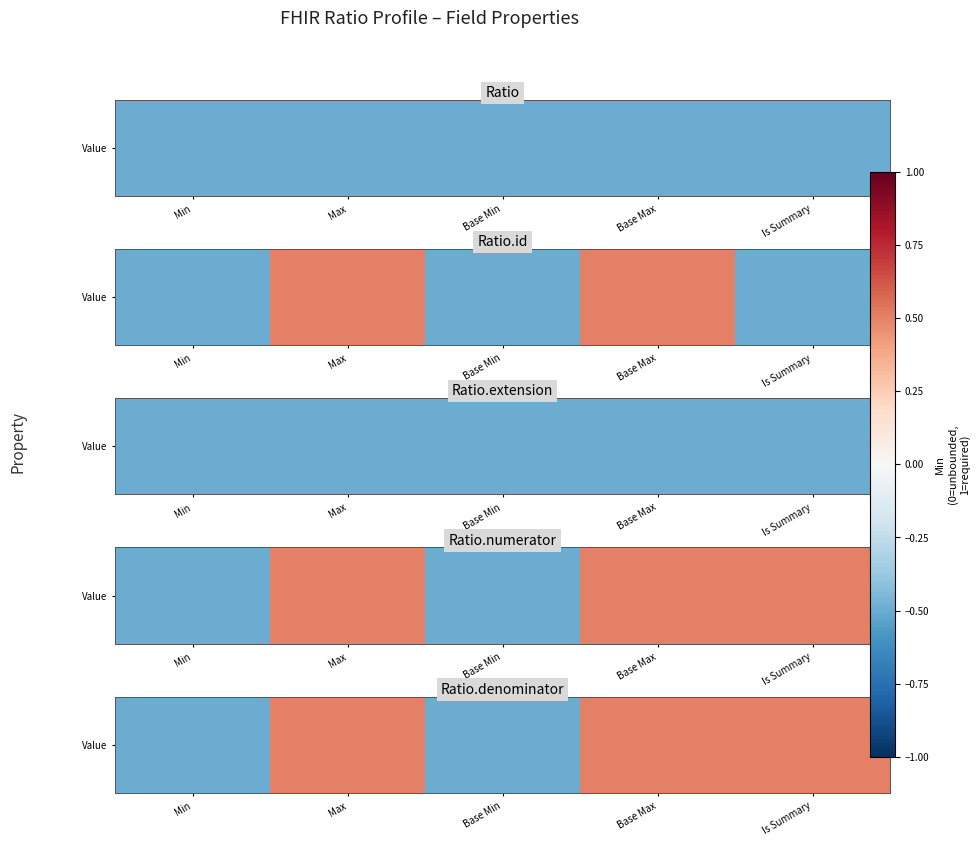

Rank the categories by value from lowest to highest.

Min, Base Min, Max, Base Max, Is Summary